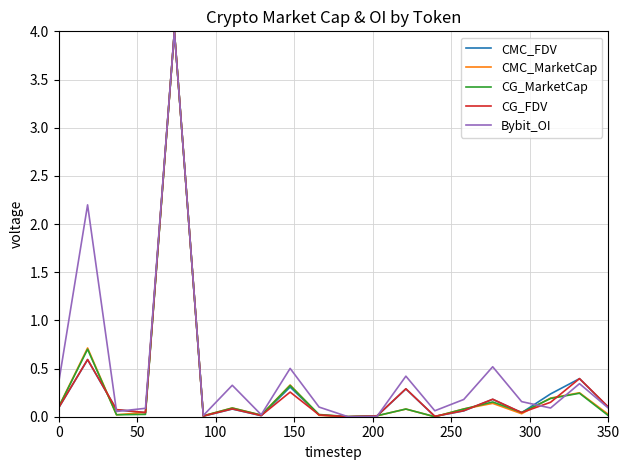

What is the maximum value for CG_MarketCap?

4.0